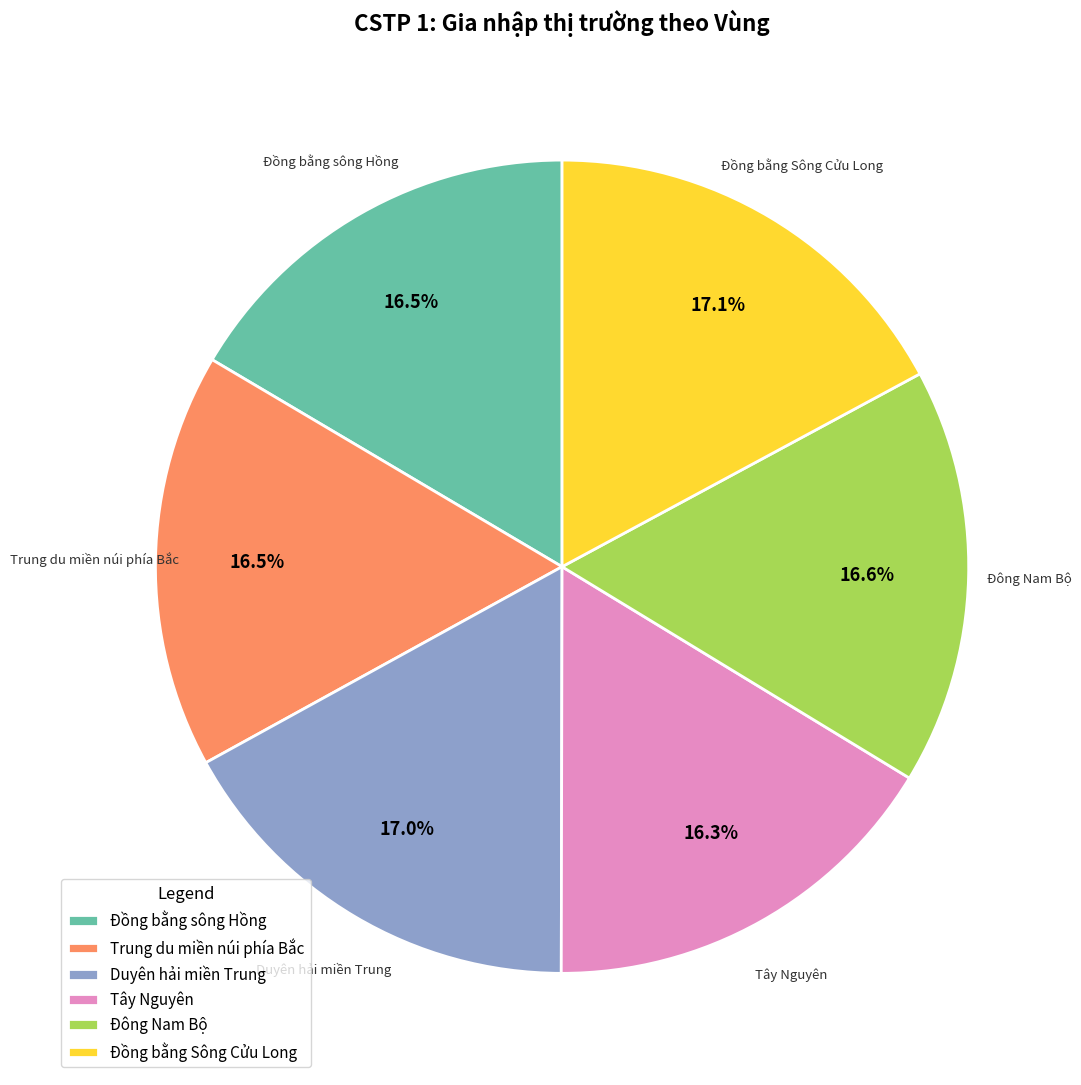

What is the ratio of the value at Đồng bằng Sông Cửu Long to the value at Tây Nguyên?

1.0